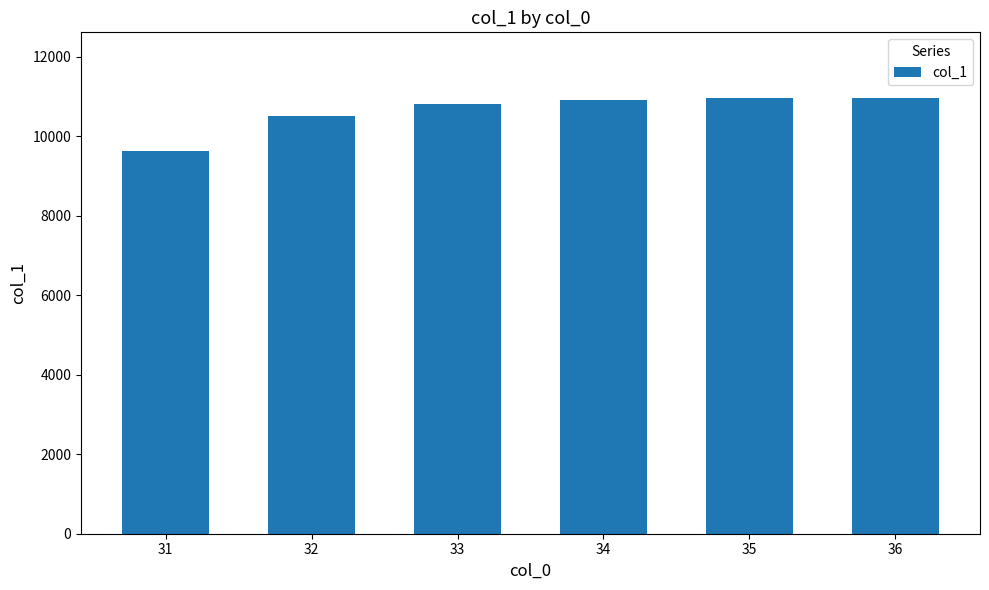

The chart shows a value of 10517.2 at 32. True or false?

True